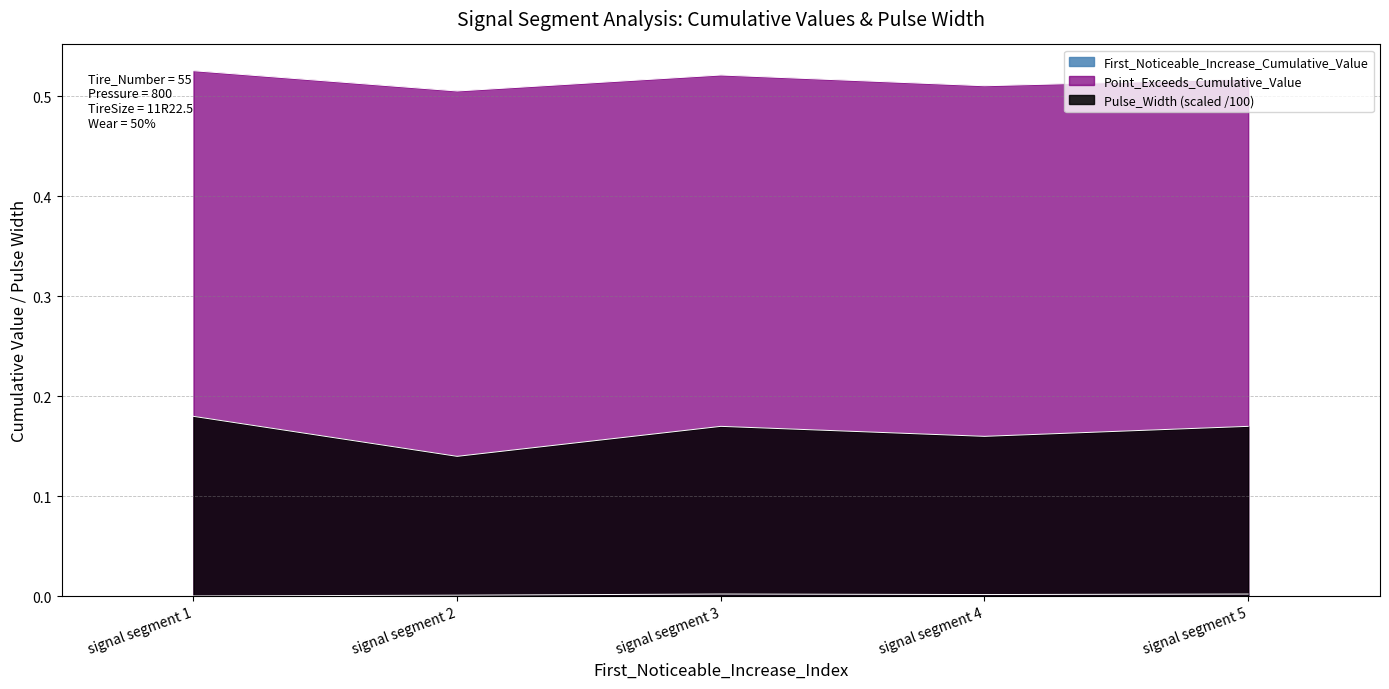

Does the chart have visible grid lines?

Yes